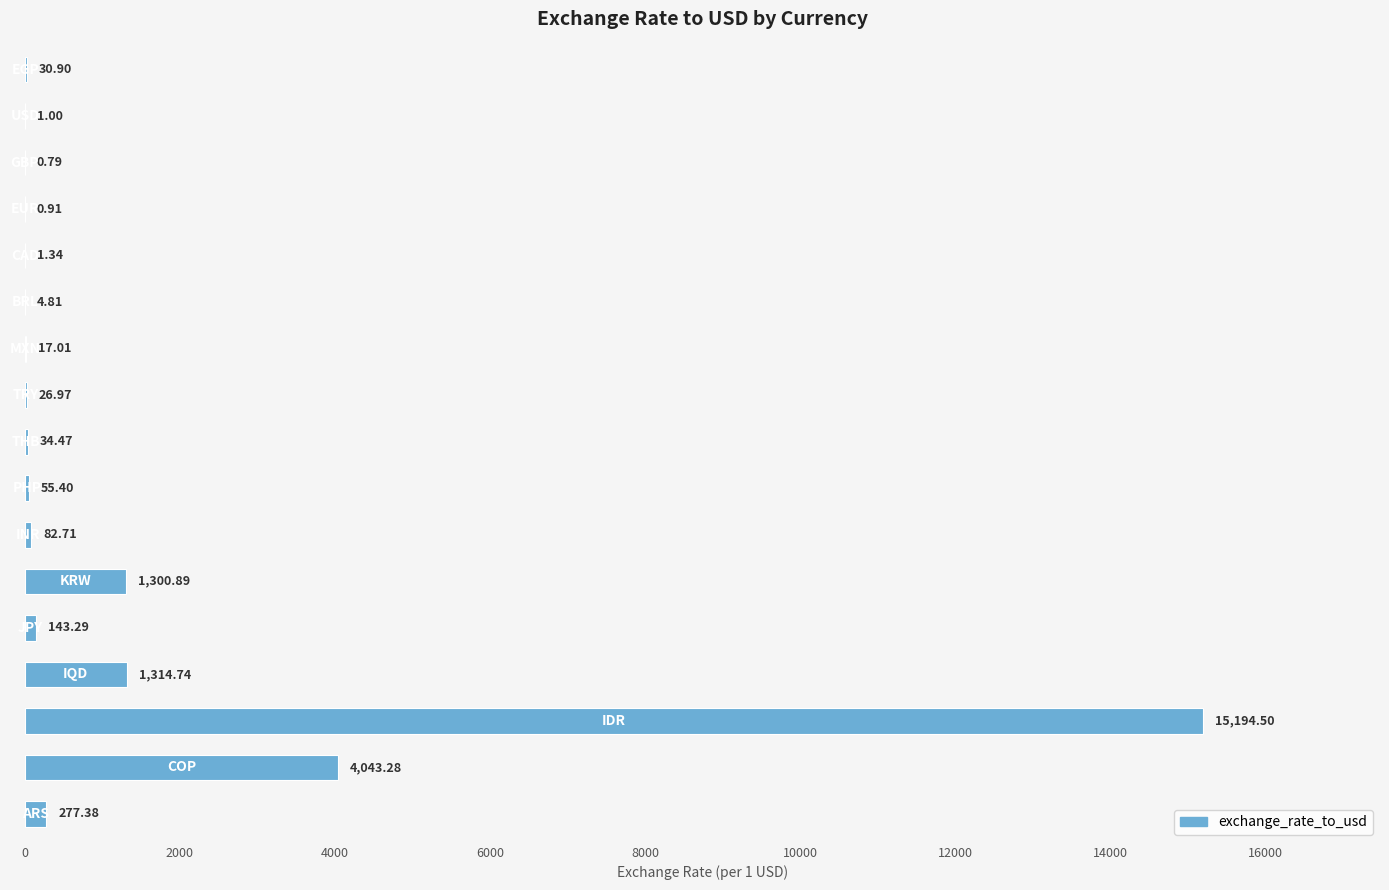

What is the sum of all values?

22530.4